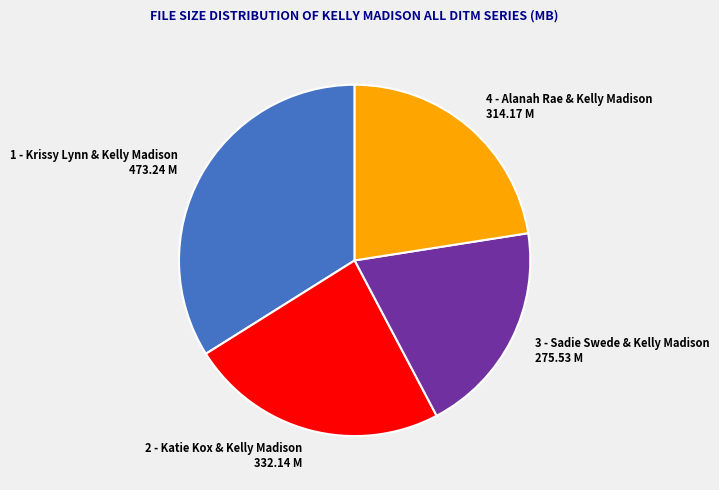

Does 4 - Alanah Rae & Kelly Madison account for over 50% of the chart?

No